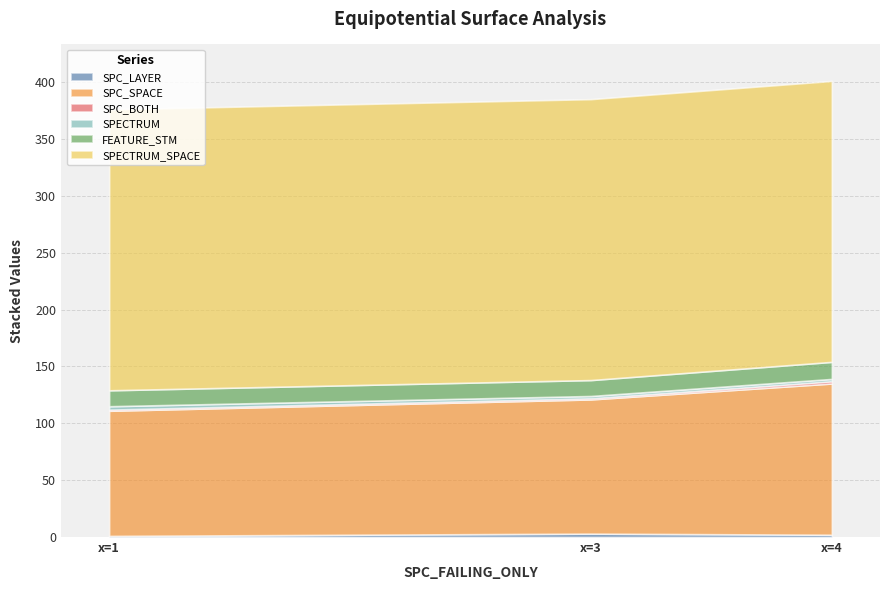

Count the SPECTRUM values in the range 2 to 3.

3